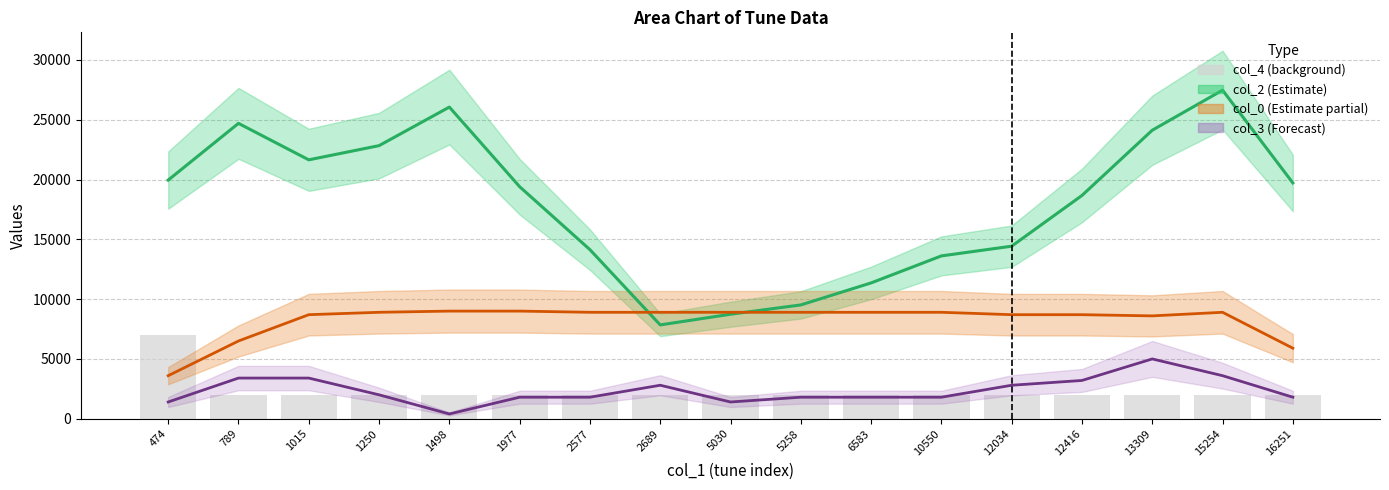

What is the minimum value shown in the chart?

400.0